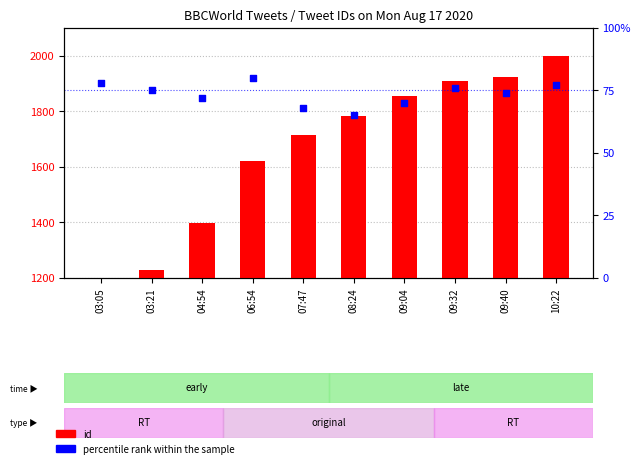

What is the total value across all series at 03:05?

78.0